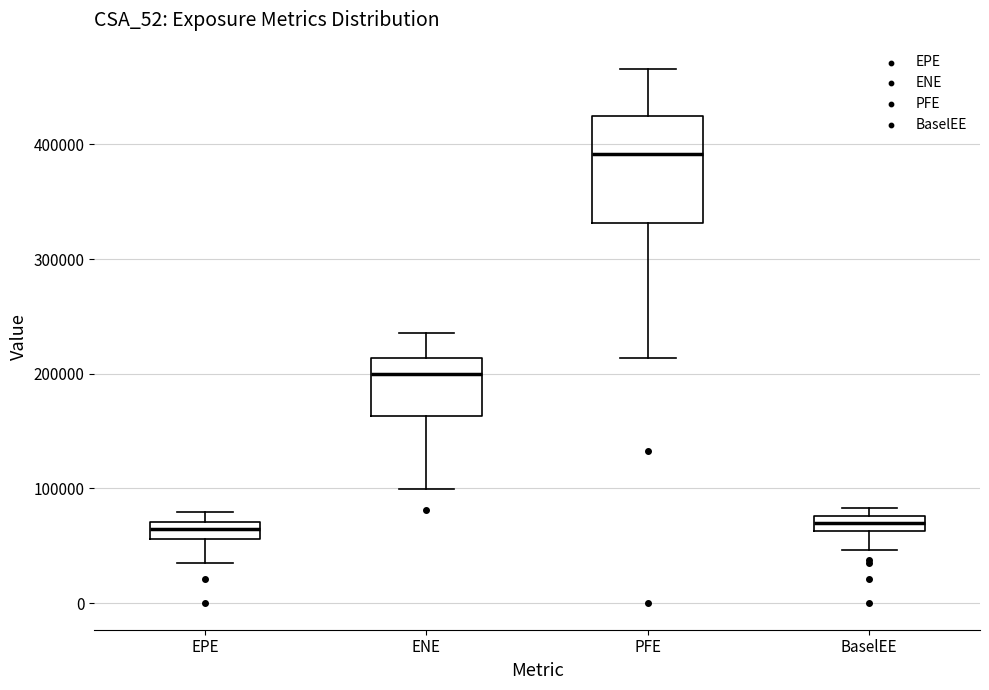

Where is the upper edge of the box for EPE on the y-axis? The values are not printed on the chart, so give them approximately, as read against the axis.

70000